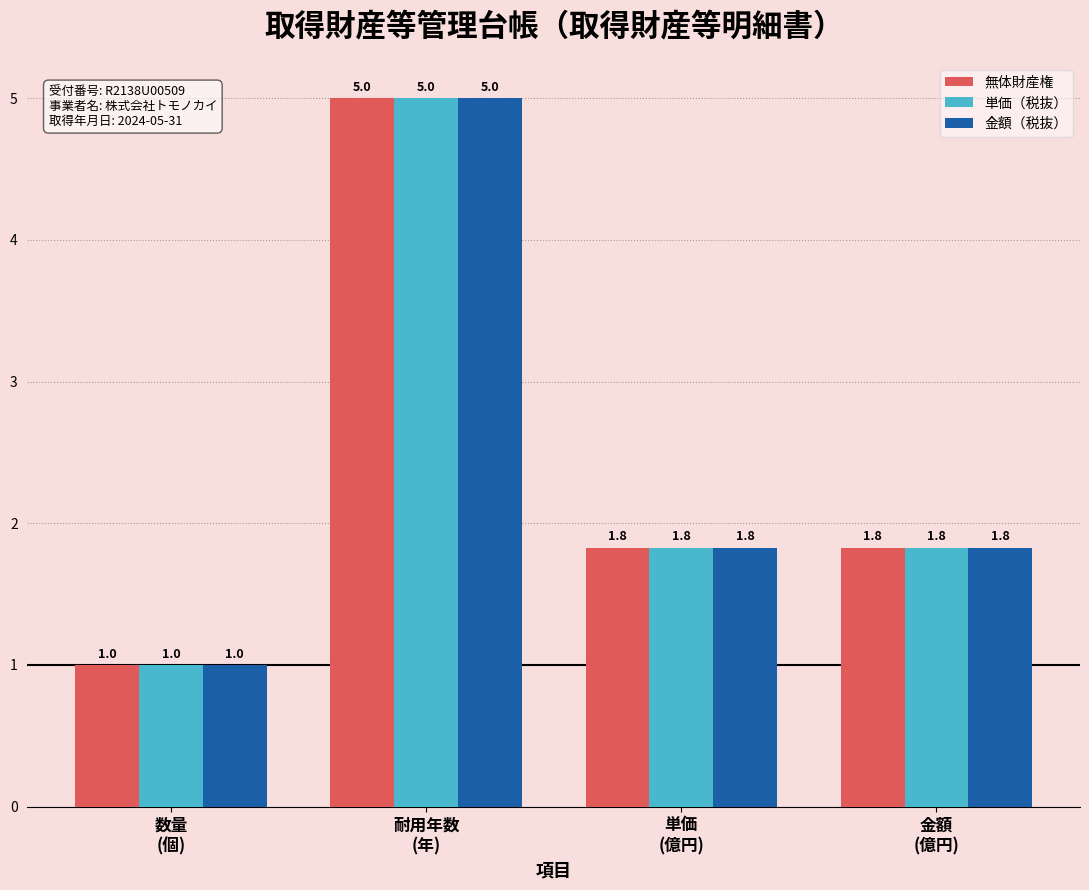

How many 金額（税抜） values are between 1 and 5?

4